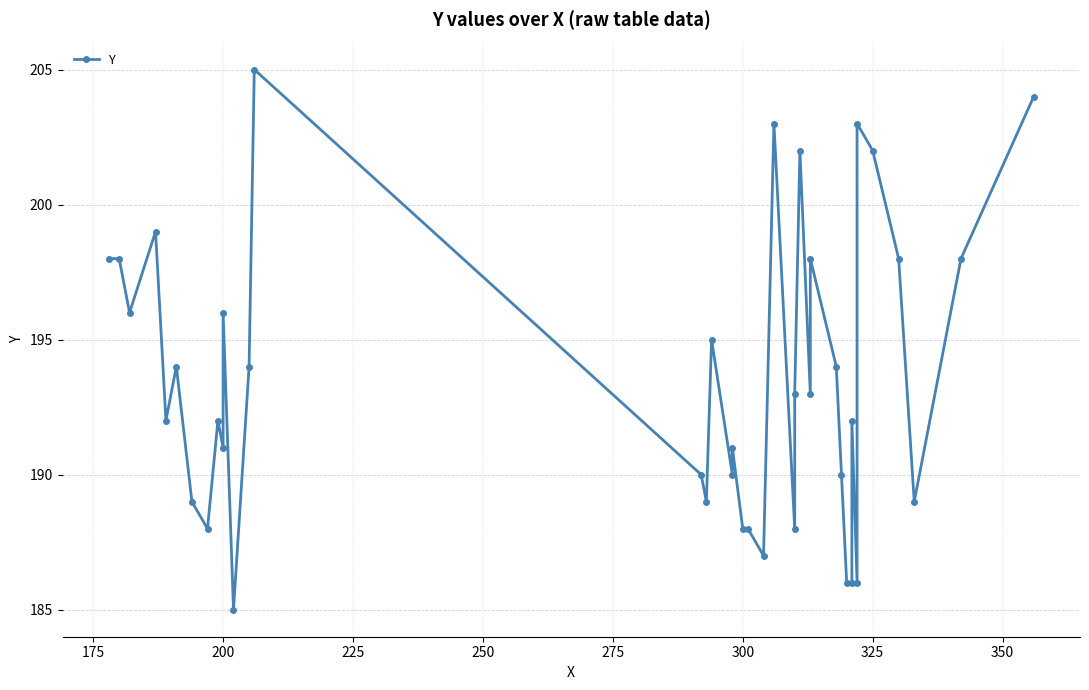

The value at 23 is 321. True or false?

False